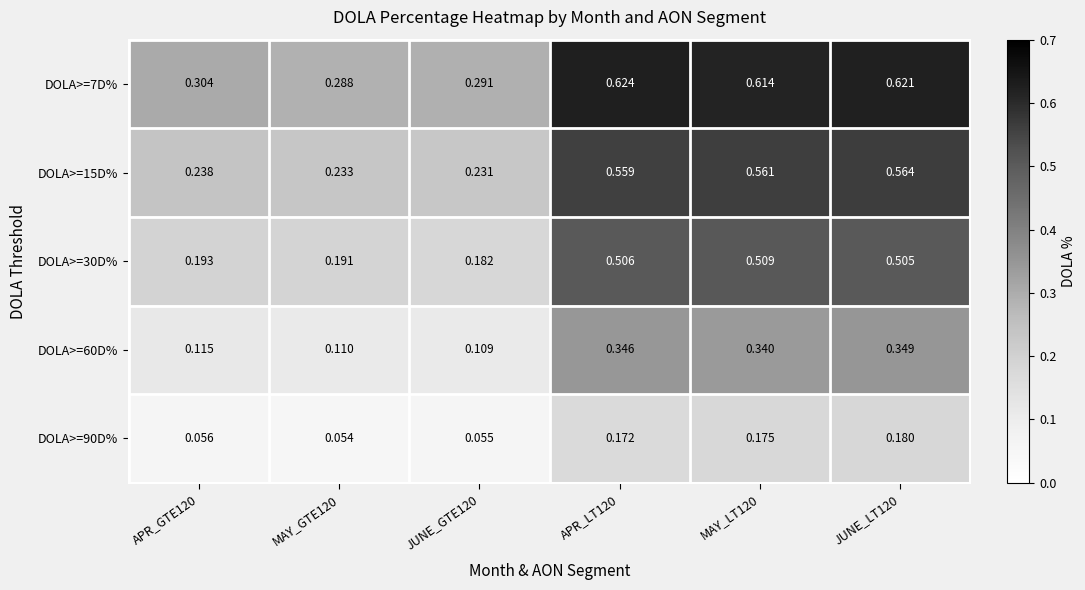

Is the value of DOLA>=15D% at MAY_GTE120 greater than the value of DOLA>=30D% at JUNE_GTE120?

Yes